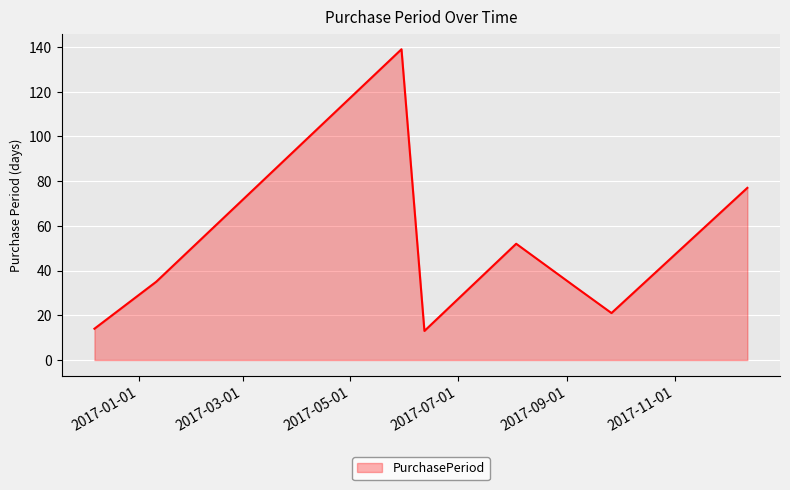

How many categories are shown in the chart?

8